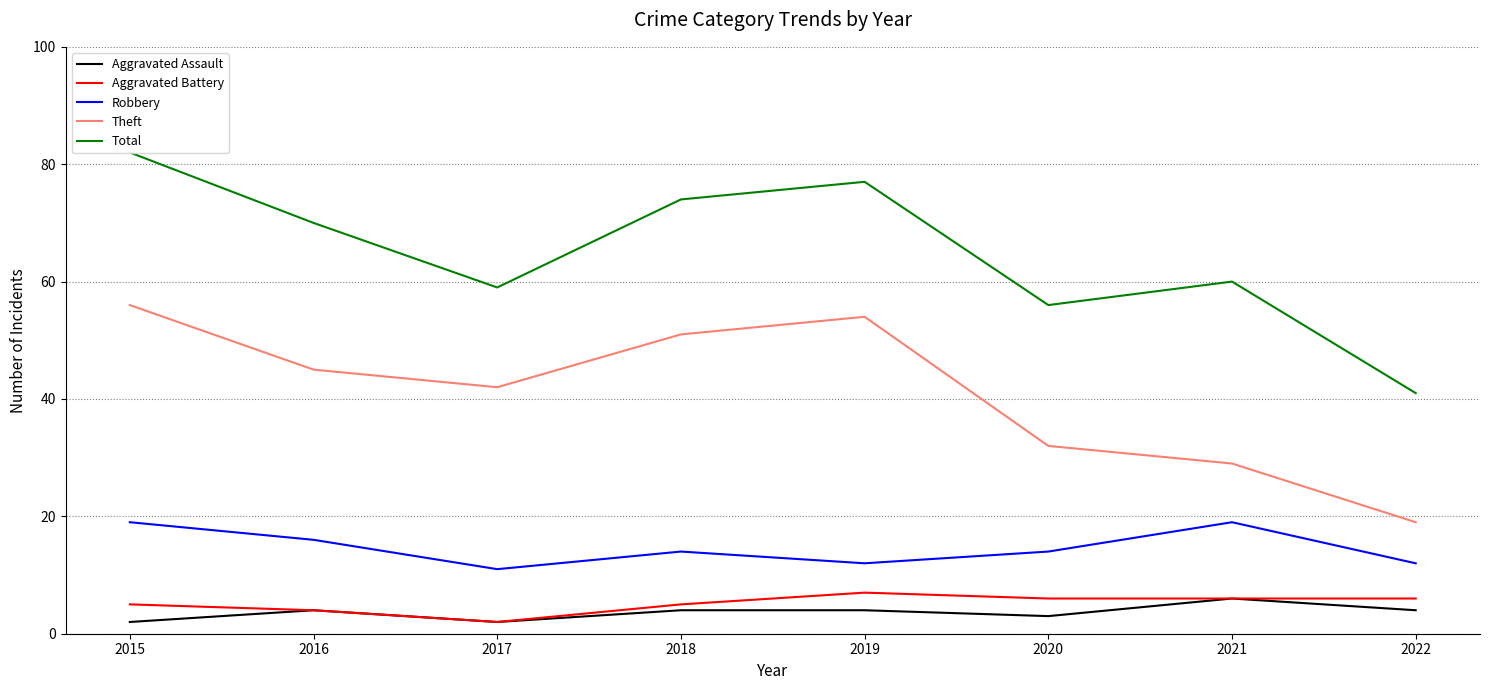

Which label corresponds to the largest value in the chart?

2015